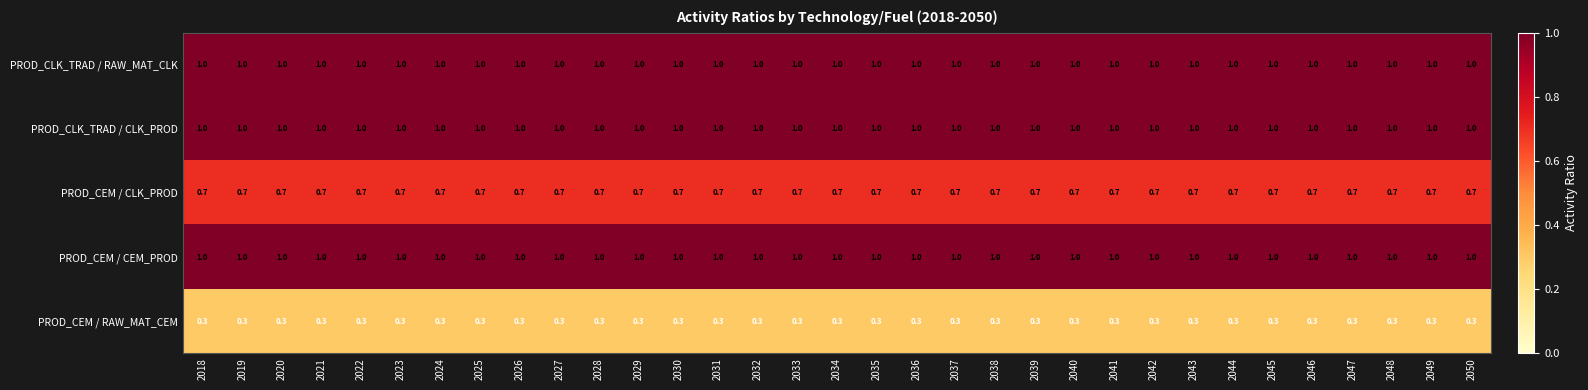

The PROD_CLK_TRAD / RAW_MAT_CLK series shows 1.0 at 2019. True or false?

True